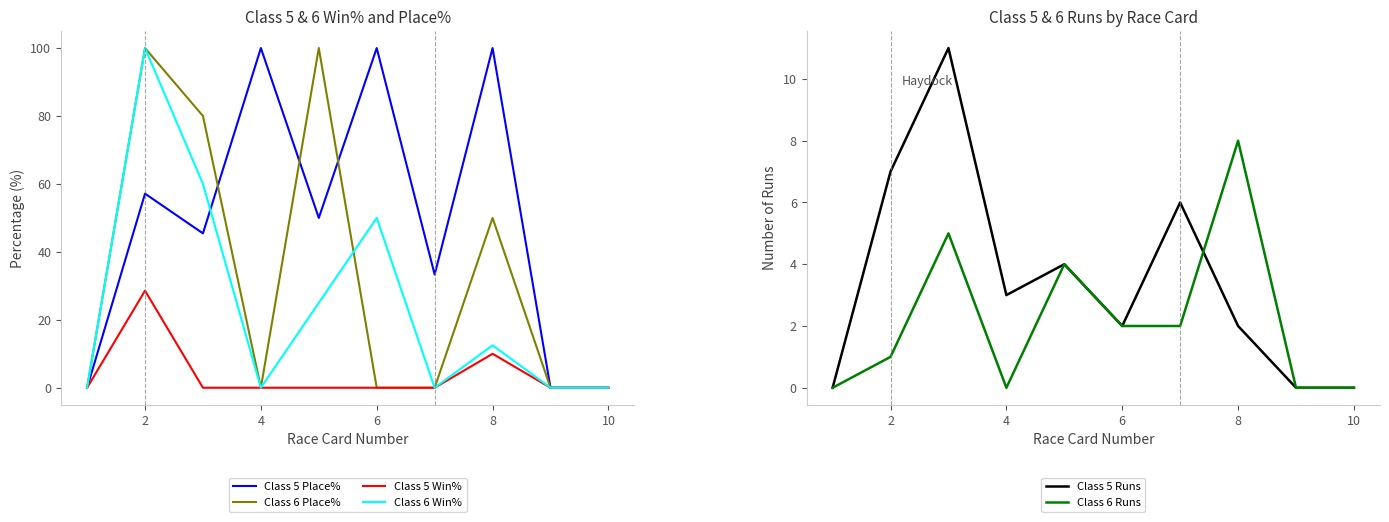

What are all the series names shown in the legend?

Class 5 Place%, Class 6 Place%, Class 5 Win%, Class 6 Win%, Class 5 Runs, Class 6 Runs